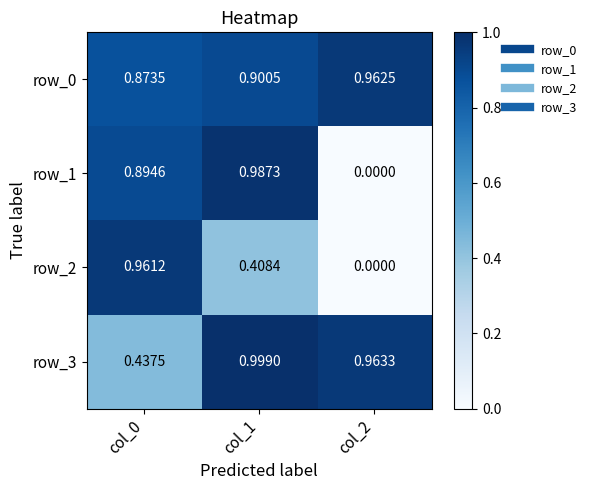

Is the value of row_0 at col_2 greater than the value of row_3 at col_1?

No